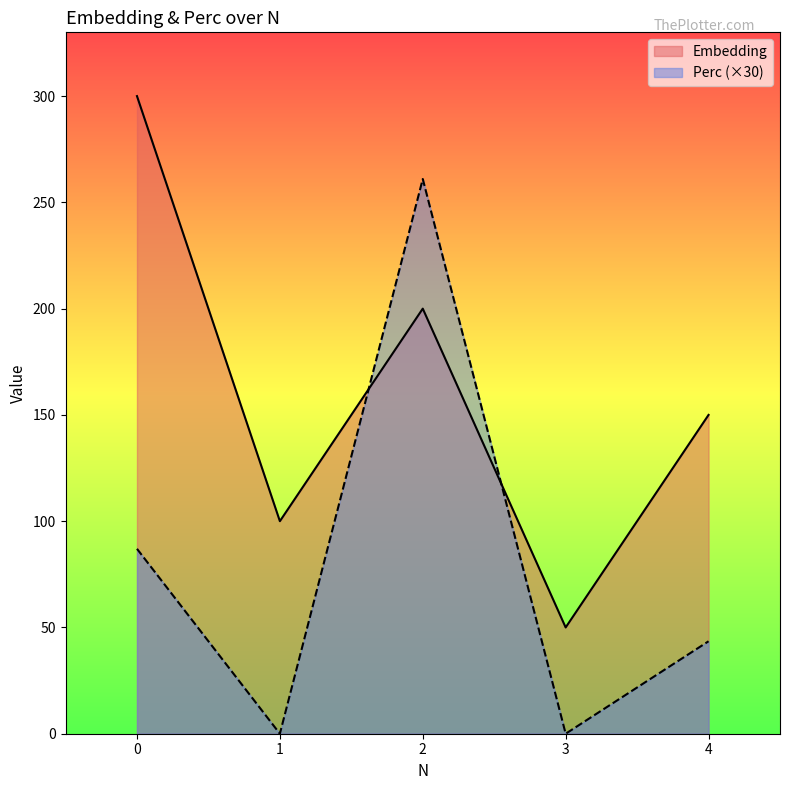

After their last crossing, which series has the higher values: Perc or Embedding?

Embedding